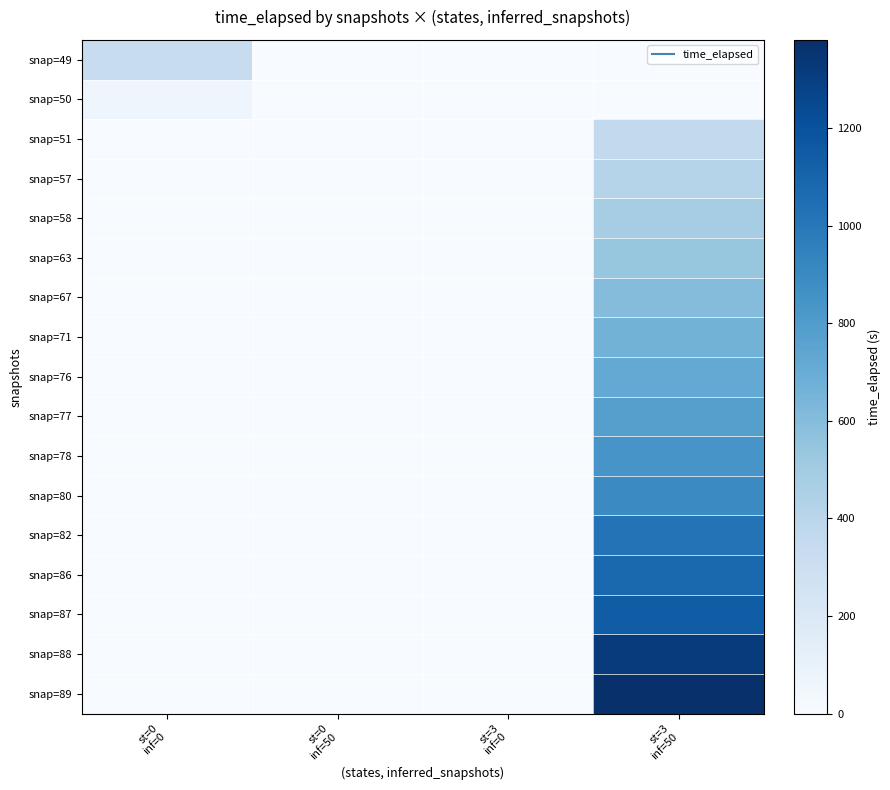

Reading left to right, transcribe all the data shown in this chart.

snap=49: st=0
inf=0=329.5	st=0
inf=50=0.0	st=3
inf=0=0.0	st=3
inf=50=0.0
snap=50: st=0
inf=0=60.2	st=0
inf=50=0.0	st=3
inf=0=0.0	st=3
inf=50=0.0
snap=51: st=0
inf=0=0.0	st=0
inf=50=0.0	st=3
inf=0=0.0	st=3
inf=50=360.2
snap=57: st=0
inf=0=0.0	st=0
inf=50=0.0	st=3
inf=0=0.0	st=3
inf=50=420.2
snap=58: st=0
inf=0=0.0	st=0
inf=50=0.0	st=3
inf=0=0.0	st=3
inf=50=480.2
snap=63: st=0
inf=0=0.0	st=0
inf=50=0.0	st=3
inf=0=0.0	st=3
inf=50=540.2
snap=67: st=0
inf=0=0.0	st=0
inf=50=0.0	st=3
inf=0=0.0	st=3
inf=50=600.2
snap=71: st=0
inf=0=0.0	st=0
inf=50=0.0	st=3
inf=0=0.0	st=3
inf=50=660.2
snap=76: st=0
inf=0=0.0	st=0
inf=50=0.0	st=3
inf=0=0.0	st=3
inf=50=720.3
snap=77: st=0
inf=0=0.0	st=0
inf=50=0.0	st=3
inf=0=0.0	st=3
inf=50=780.3
snap=78: st=0
inf=0=0.0	st=0
inf=50=0.0	st=3
inf=0=0.0	st=3
inf=50=840.3
snap=80: st=0
inf=0=0.0	st=0
inf=50=0.0	st=3
inf=0=0.0	st=3
inf=50=900.3
snap=82: st=0
inf=0=0.0	st=0
inf=50=0.0	st=3
inf=0=0.0	st=3
inf=50=1020.3
snap=86: st=0
inf=0=0.0	st=0
inf=50=0.0	st=3
inf=0=0.0	st=3
inf=50=1080.3
snap=87: st=0
inf=0=0.0	st=0
inf=50=0.0	st=3
inf=0=0.0	st=3
inf=50=1140.4
snap=88: st=0
inf=0=0.0	st=0
inf=50=0.0	st=3
inf=0=0.0	st=3
inf=50=1320.4
snap=89: st=0
inf=0=0.0	st=0
inf=50=0.0	st=3
inf=0=0.0	st=3
inf=50=1380.4